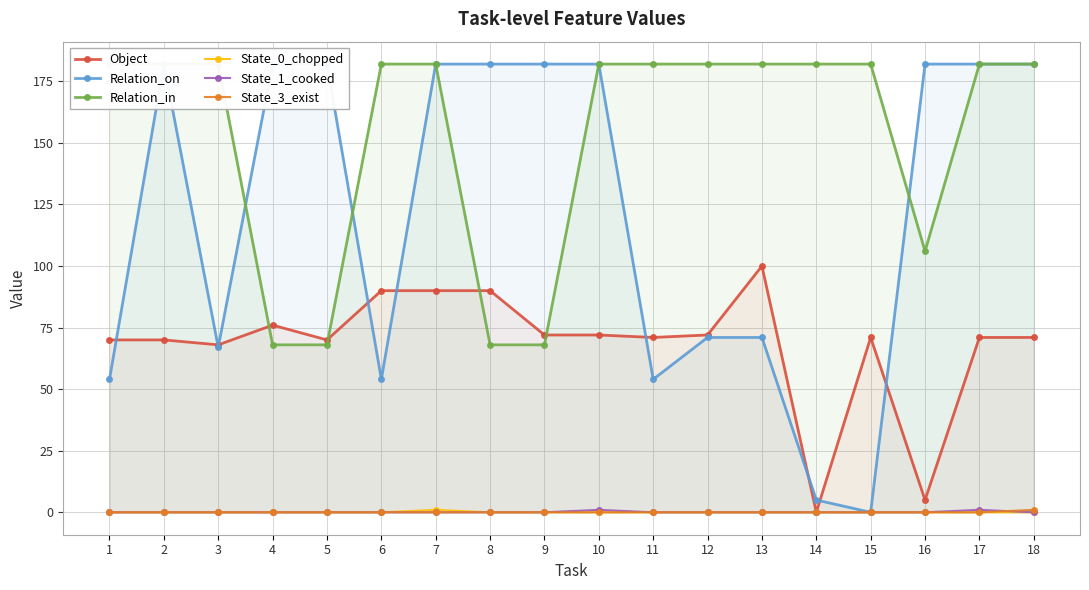

Which series changed the most between 11 and 13?

Object